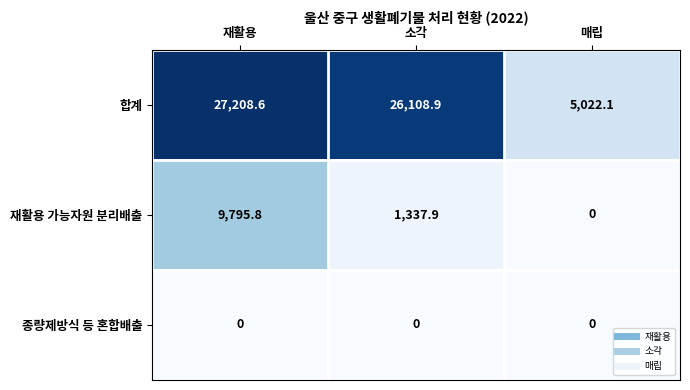

Reading left to right, what are all the values shown in this chart?

합계: 재활용=27208.6	소각=26108.9	매립=5022.1
재활용 가능자원 분리배출: 재활용=9795.8	소각=1337.9	매립=0.0
종량제방식 등 혼합배출: 재활용=0.0	소각=0.0	매립=0.0